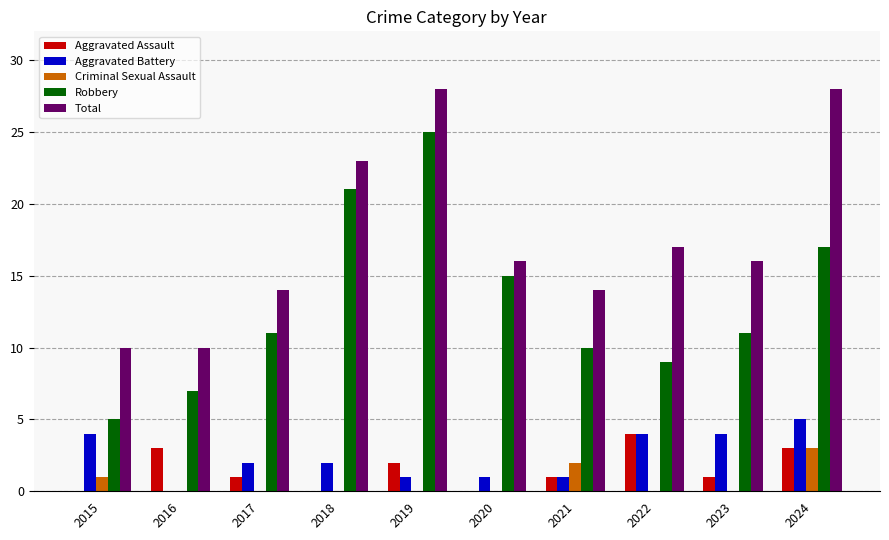

True or false: Aggravated Assault has a value of 1 at 2021.

True